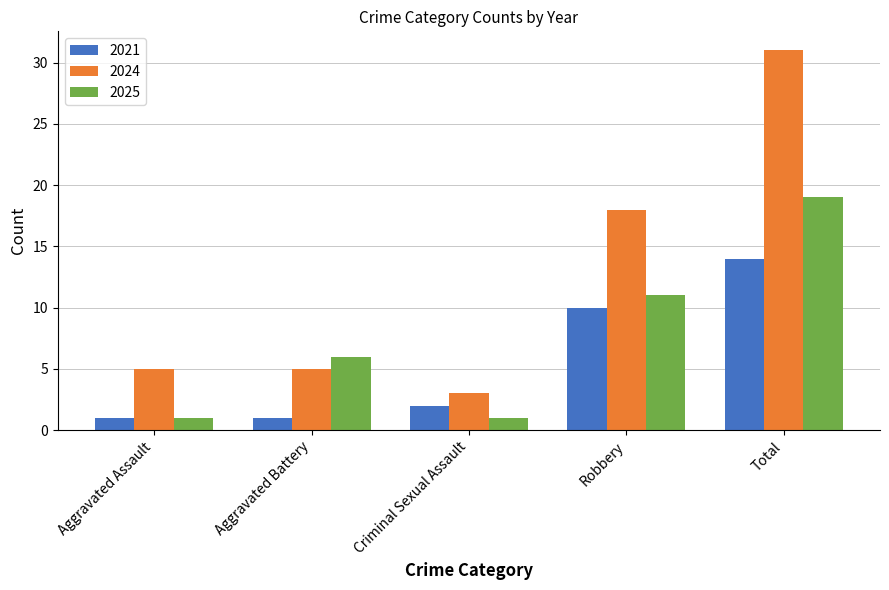

What is the maximum value for 2024?

31